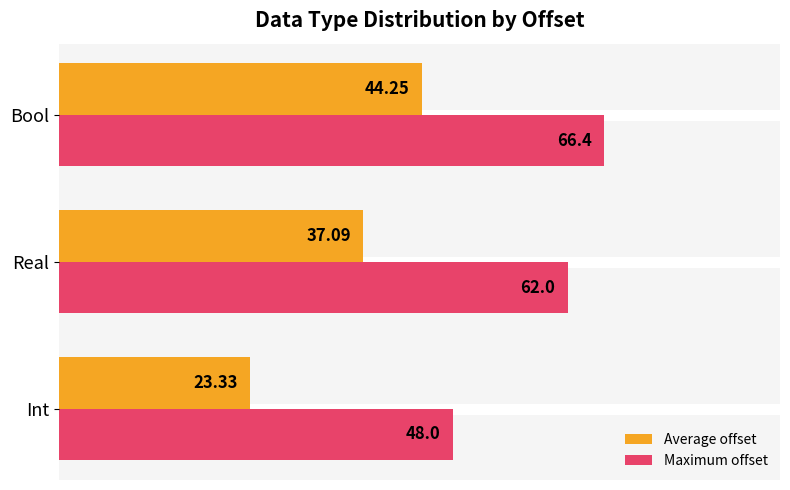

What are all the series names shown in the legend?

Average offset, Maximum offset